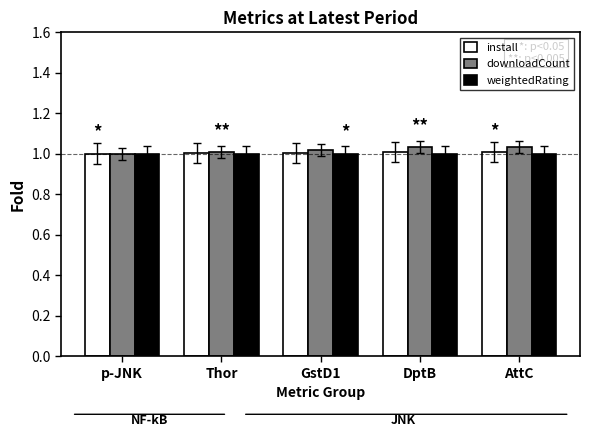

Which series has the largest range (max minus min)?

downloadCount